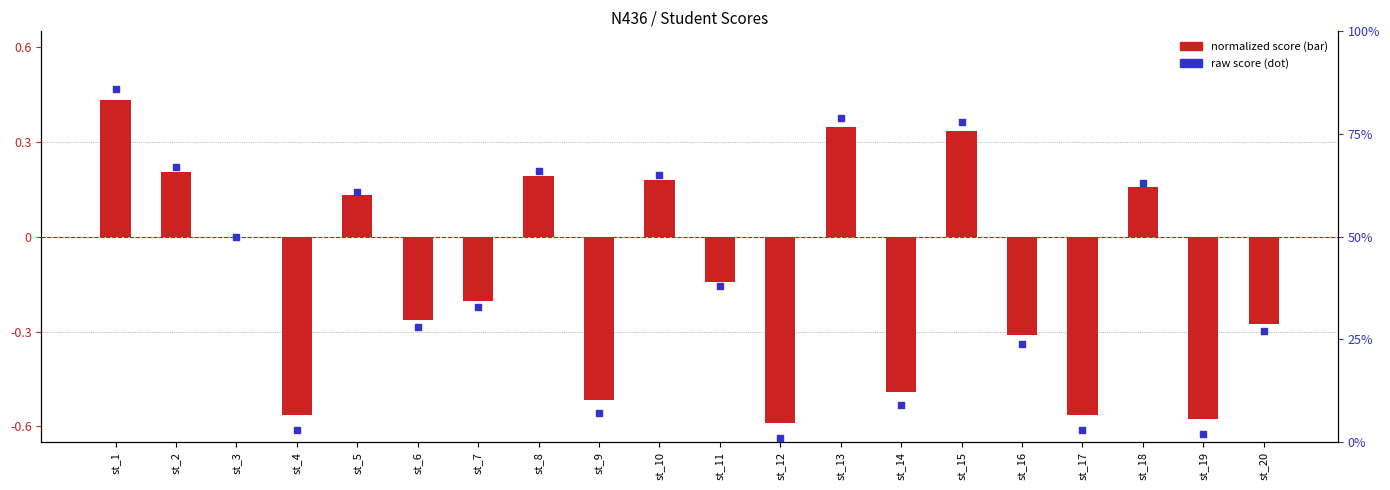

Which series contains the lowest Y value?

normalized score (bar)